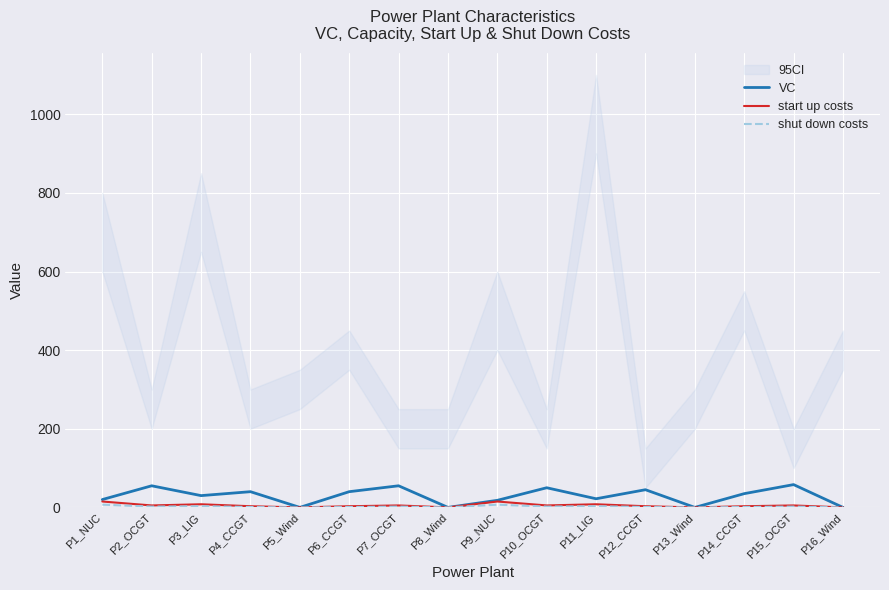

Count the shut down costs values in the range 1 to 3.

10